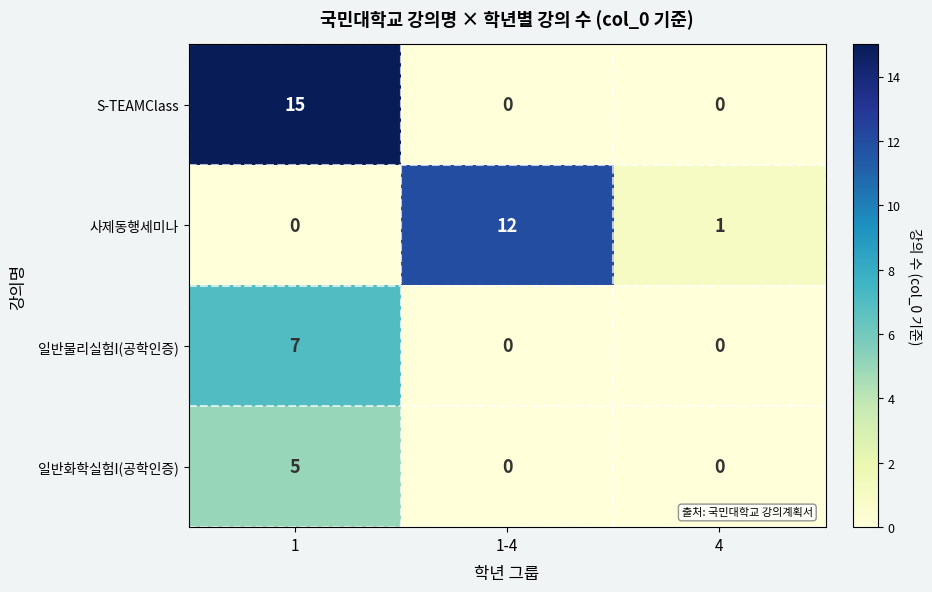

At which category is the sum across all series the highest?

1